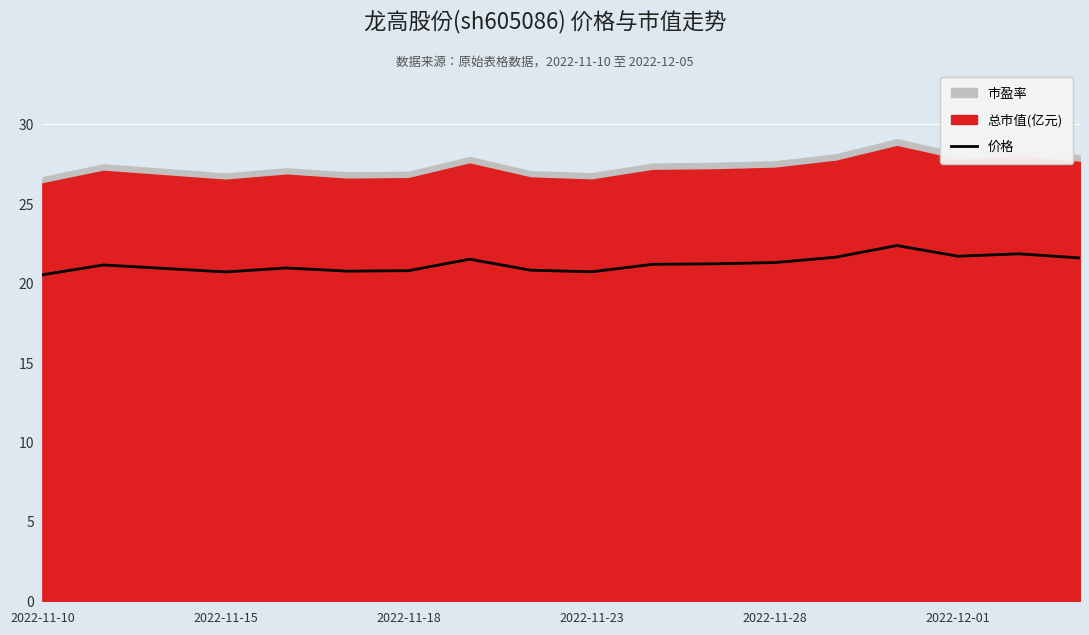

What is the lowest value of the 价格 series?

20.5